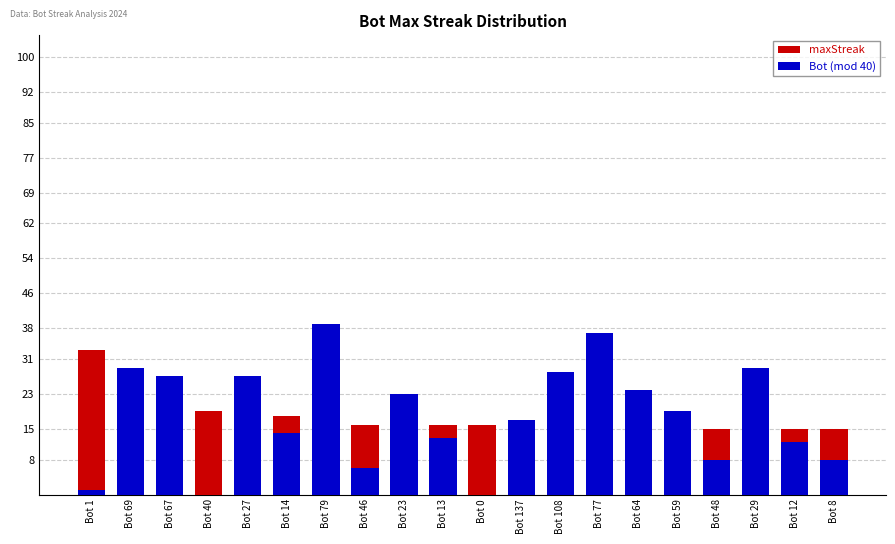

What is the sum of all maxStreak values?

348